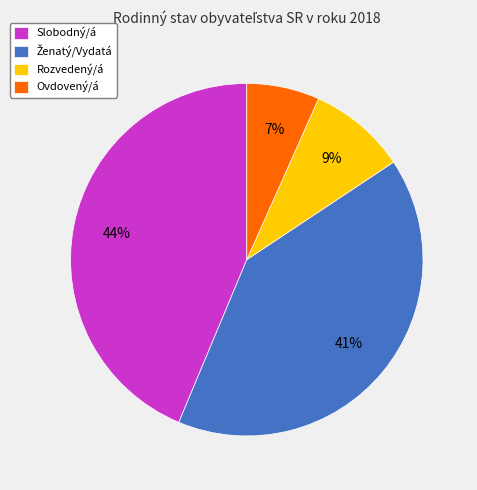

To the nearest percent, what is the difference between the largest and smallest slice percentages?

37%